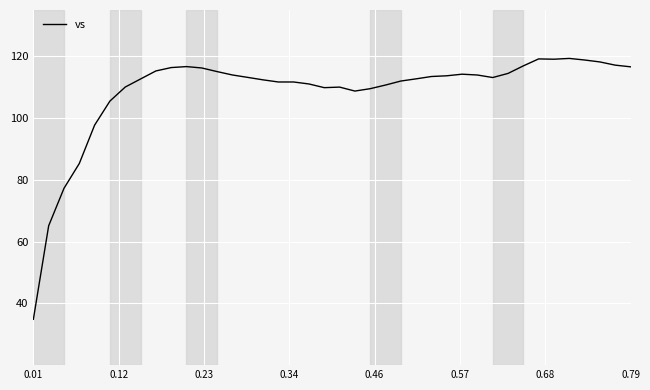

What is the smallest value displayed?

34.8